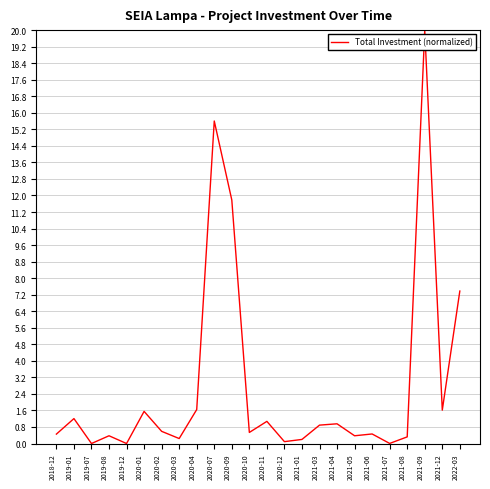

At which label is the value closest to 10?

2020-09